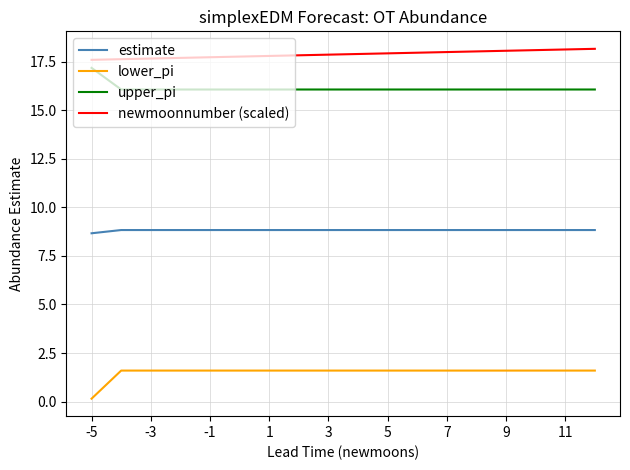

What is the difference between the maximum and minimum values in the estimate series?

0.2